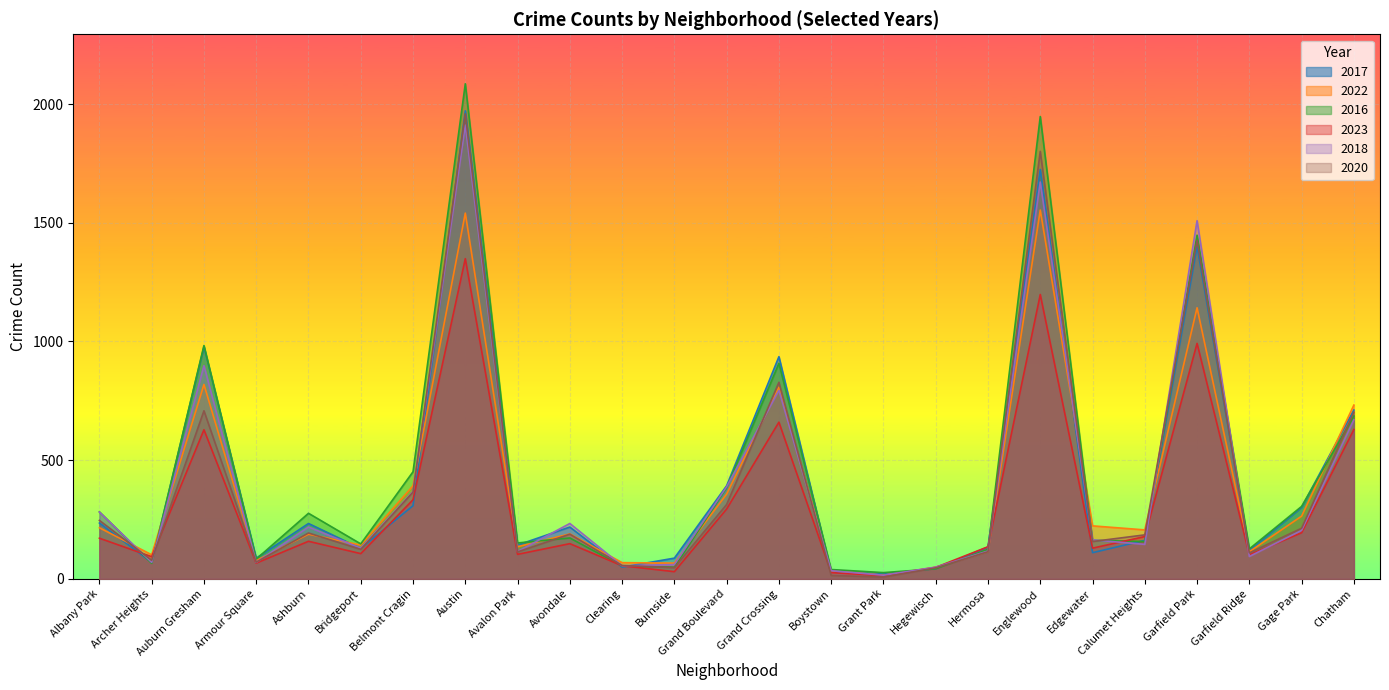

What is the value of the 2016 point at the 15th from the left?

39